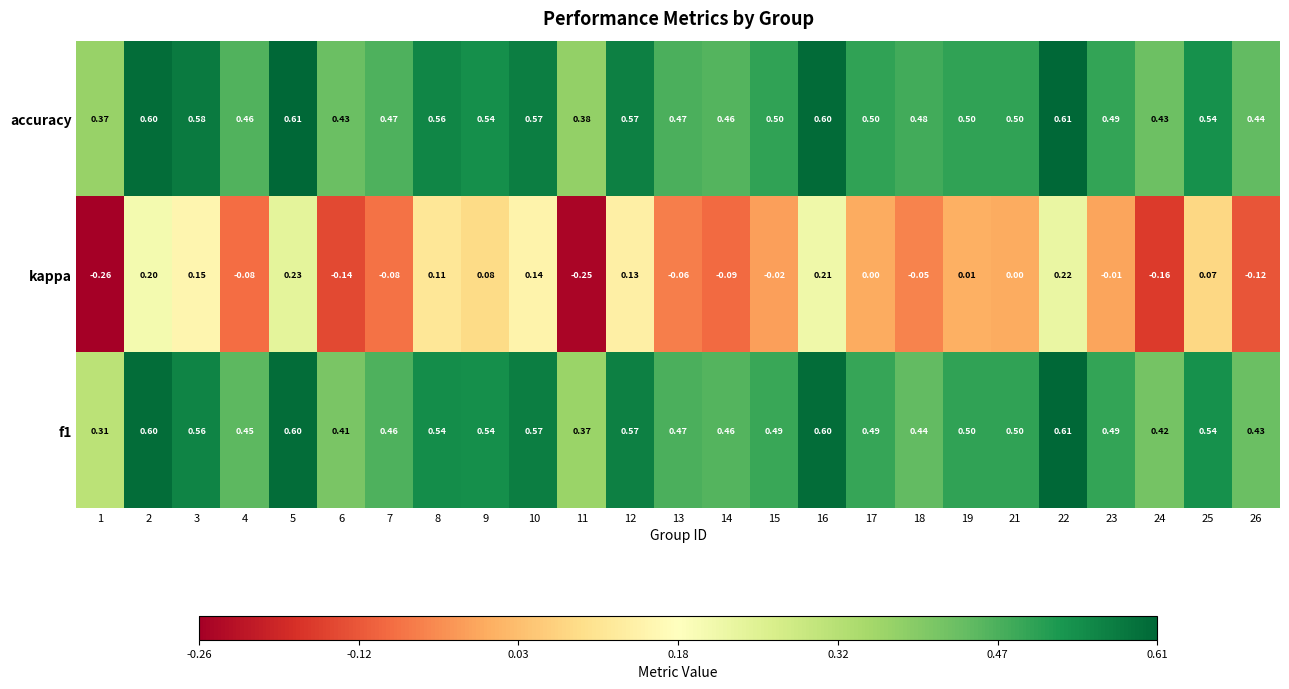

How many distinct data groups are displayed?

3